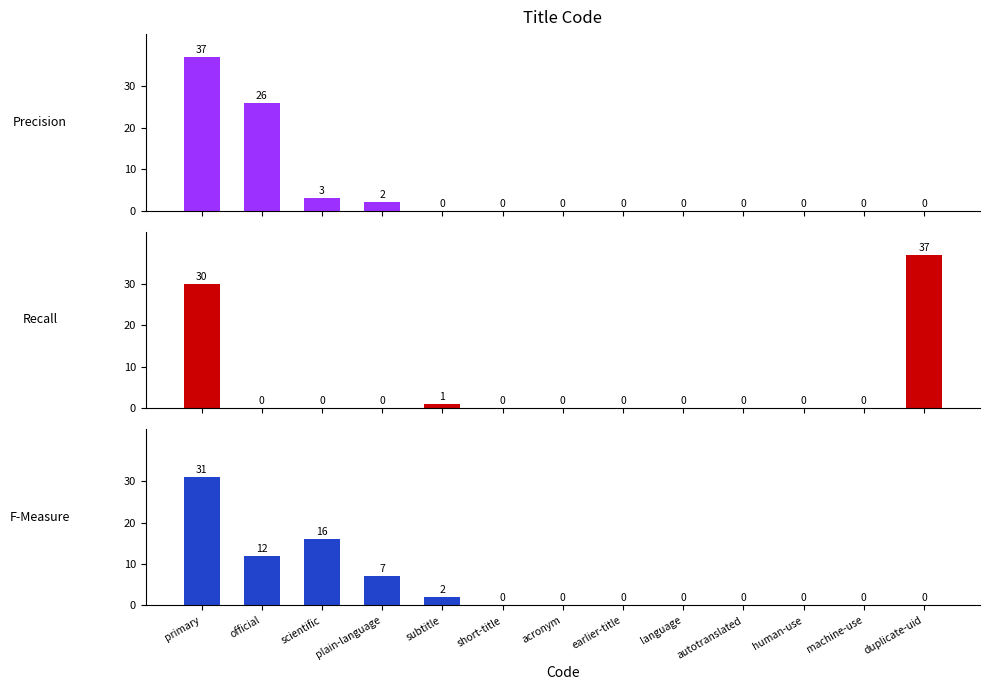

What is the difference between the maximum and minimum values in the Precision series?

37